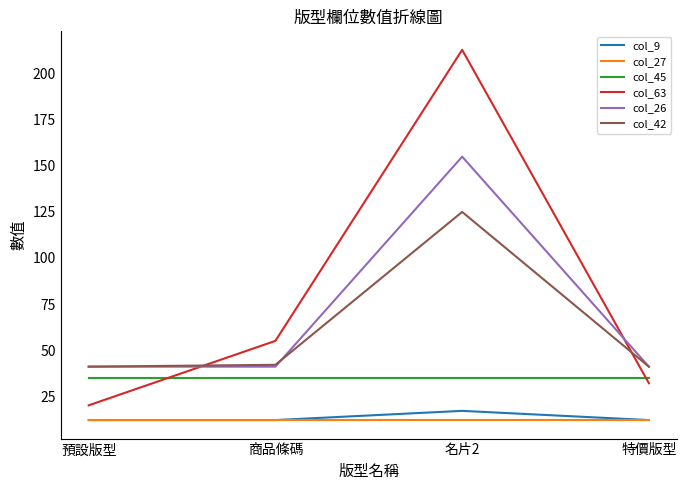

How many times do col_42 and col_63 cross each other?

2